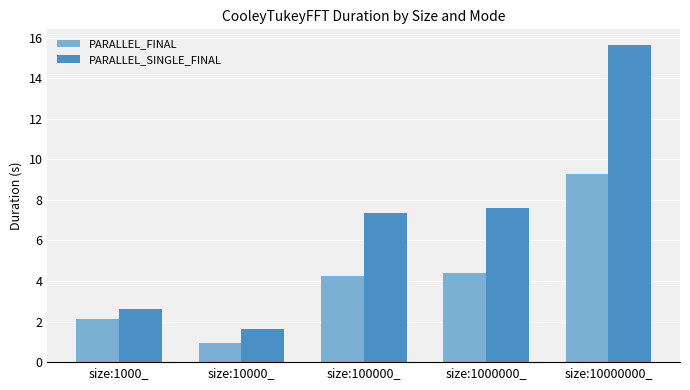

List the labels in order of PARALLEL_SINGLE_FINAL value, smallest first.

size:10000_, size:1000_, size:100000_, size:1000000_, size:10000000_